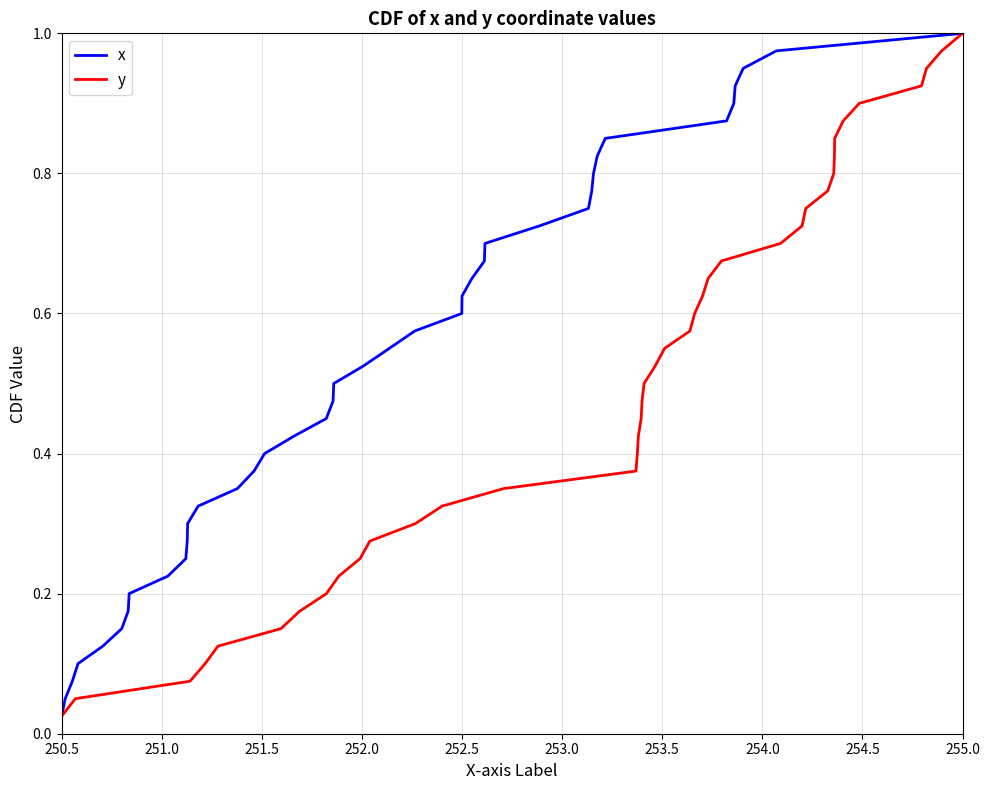

Which category has the lowest value in the x series?

250.5